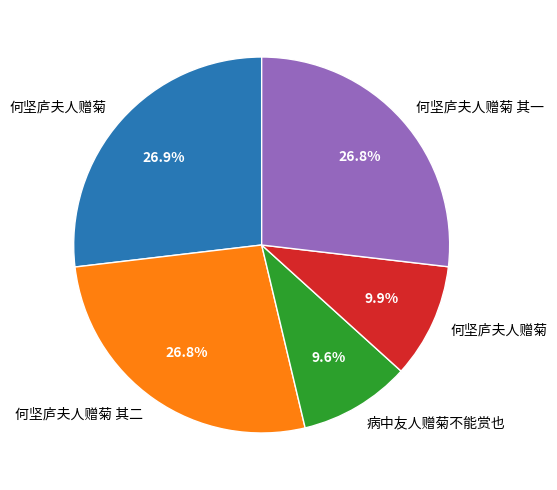

Is there any slice that represents more than half of the pie?

No